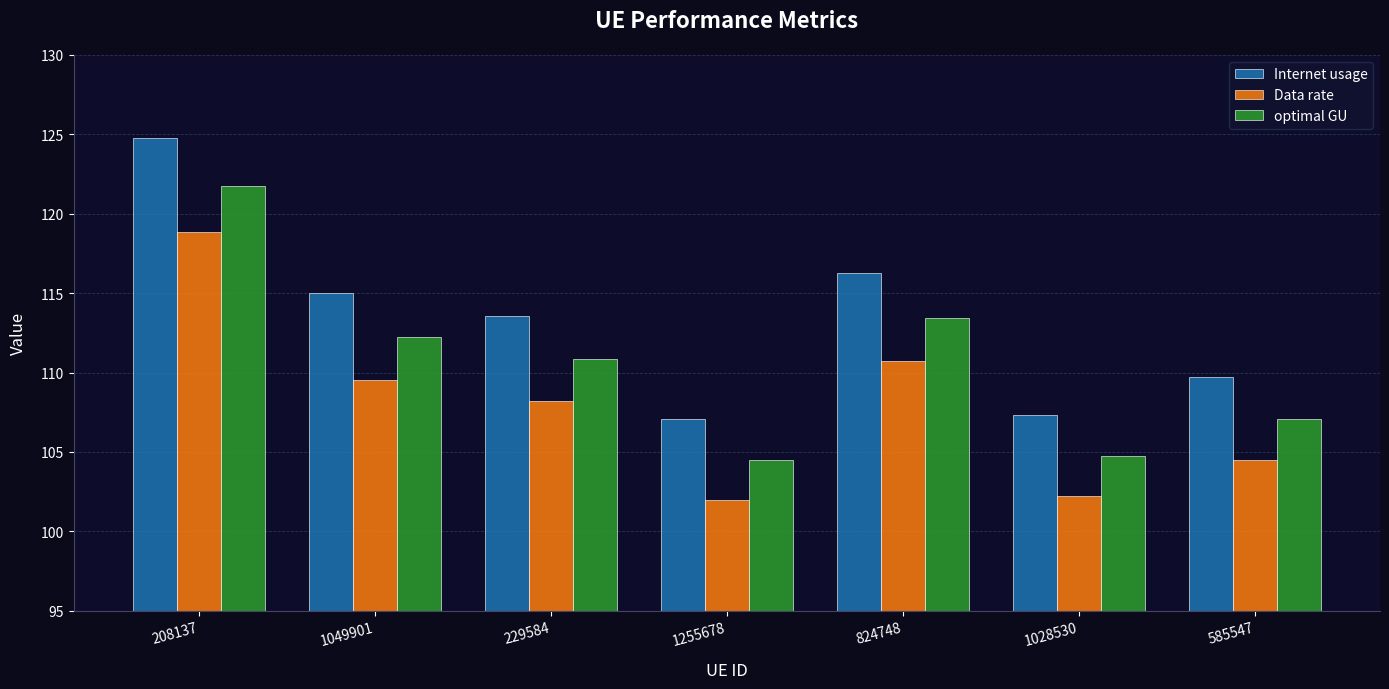

What position from the left is 585547?

7